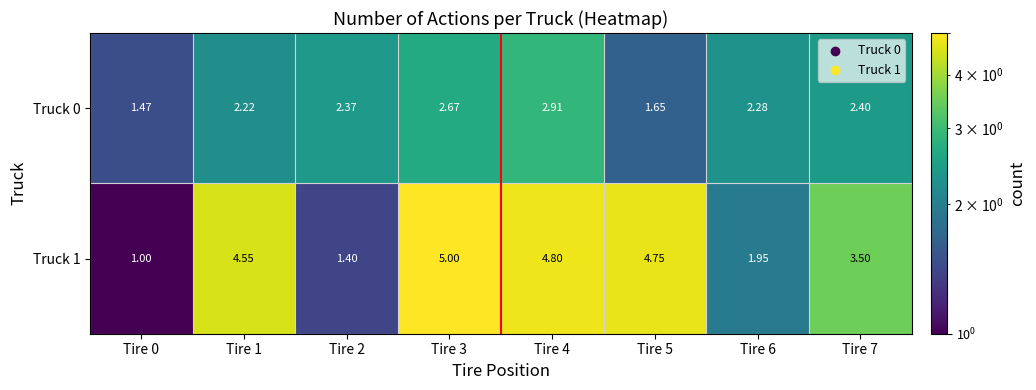

Is the value of Truck 0 at Tire 7 greater than the value of Truck 1 at Tire 7?

No